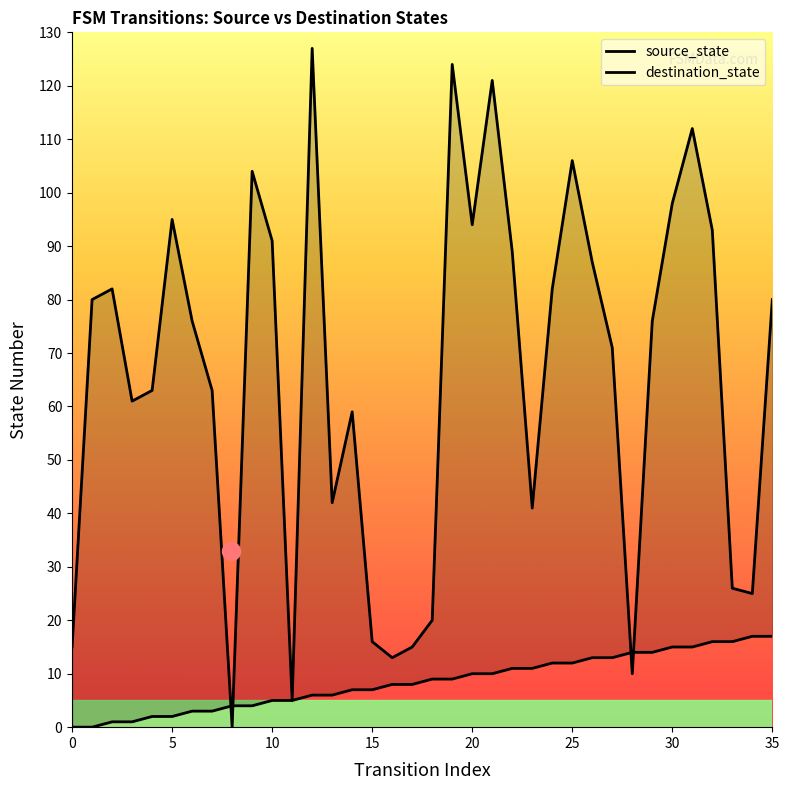

Is the value of destination_state at 30 greater than the value of source_state at 26?

Yes